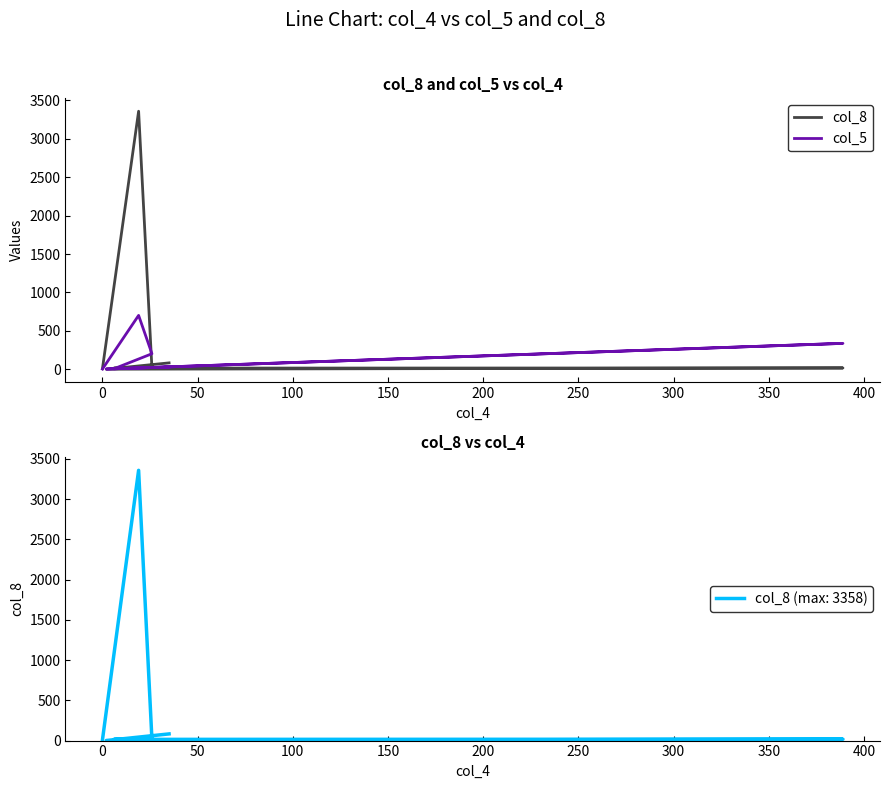

What is the sum of all col_5 values?

1281